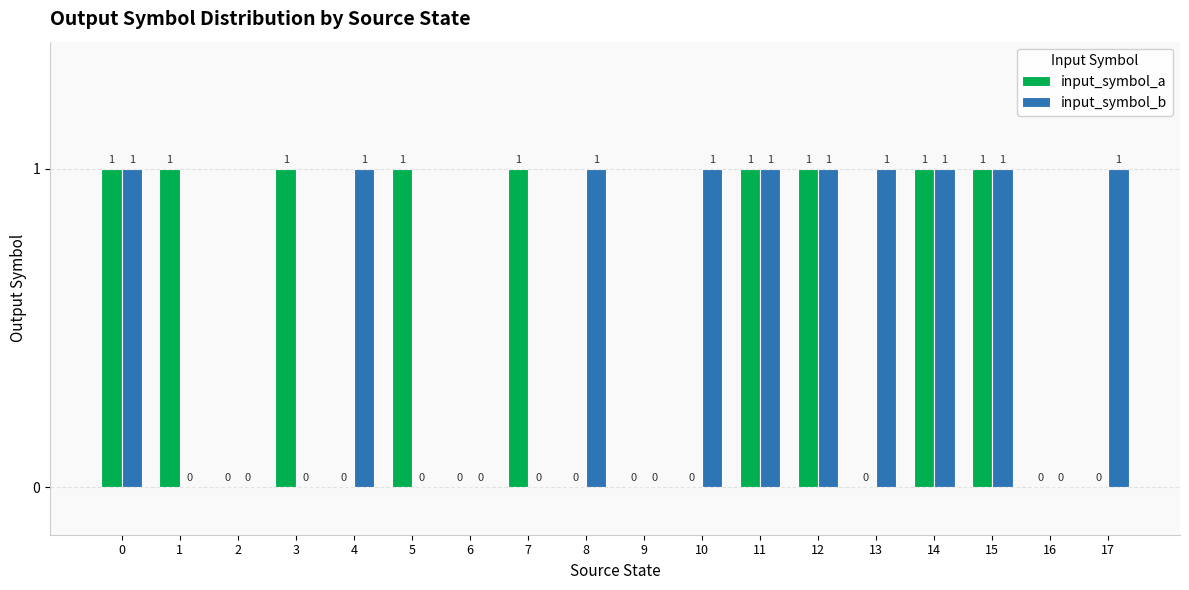

True or false: input_symbol_a has a value of 0 at 10.

True